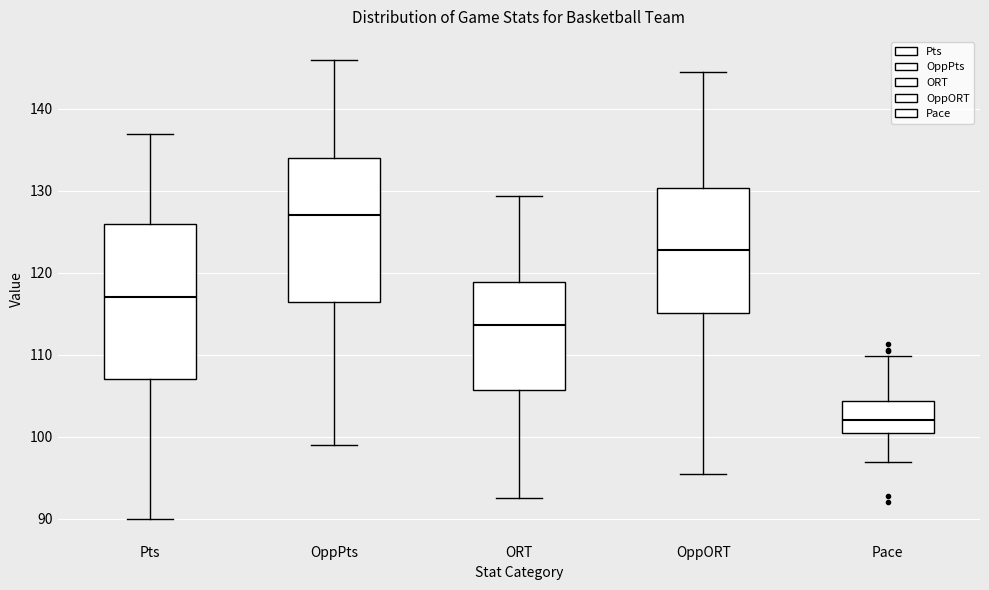

Where is the lower edge of the box for ORT on the y-axis? The values are not printed on the chart, so give them approximately, as read against the axis.

106